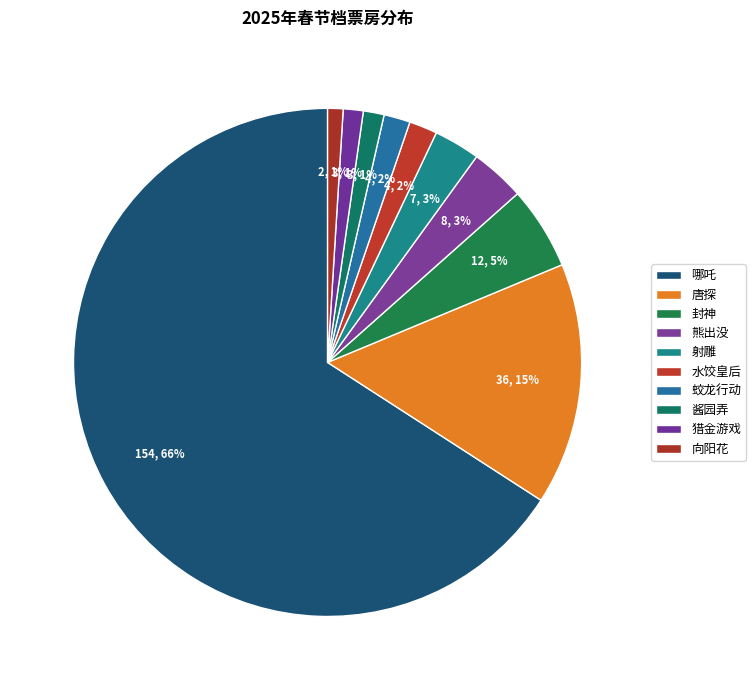

Count the number of slices in the pie.

10